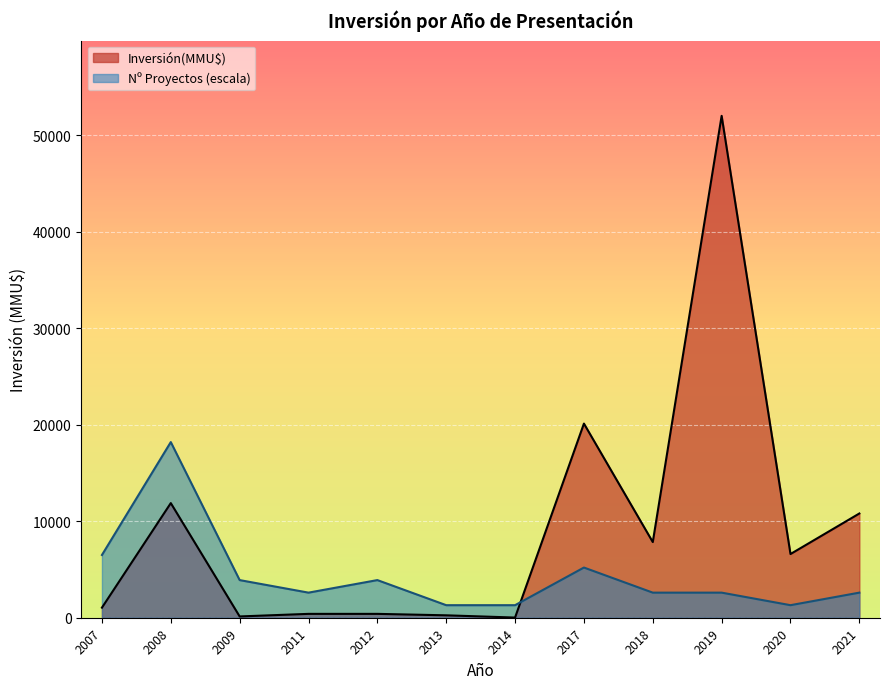

What is the difference between the maximum and minimum values in the Nº Proyectos (escala) series?

16900